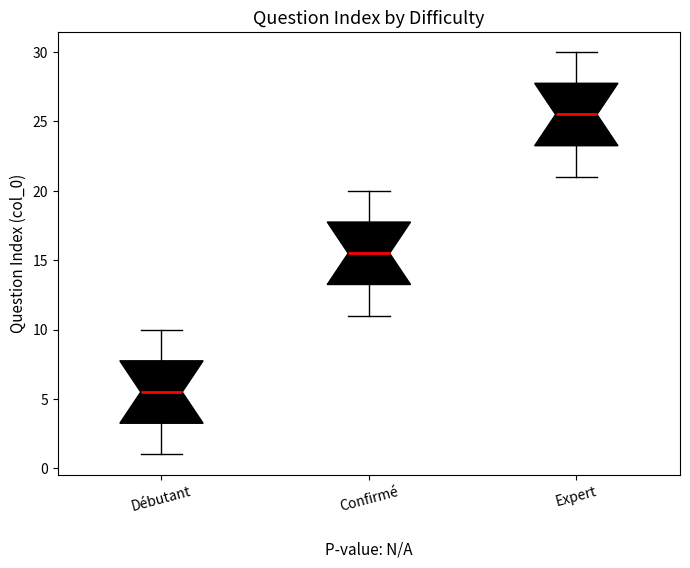

Which box's median line is the highest?

Expert